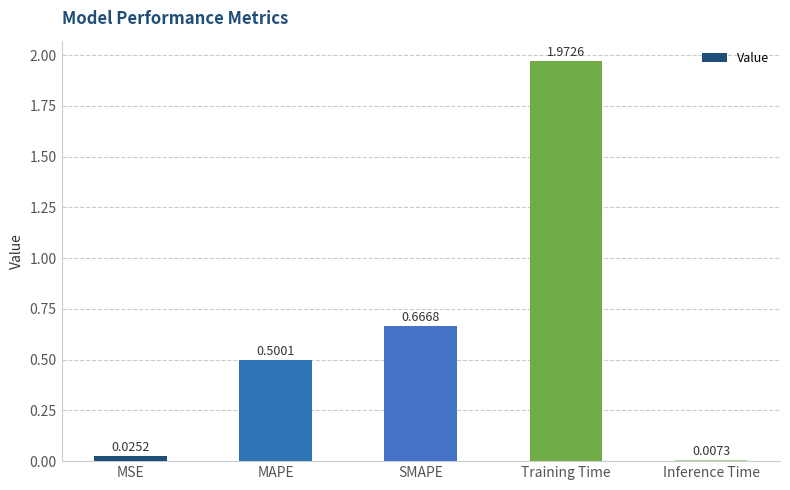

What is the average value?

0.6